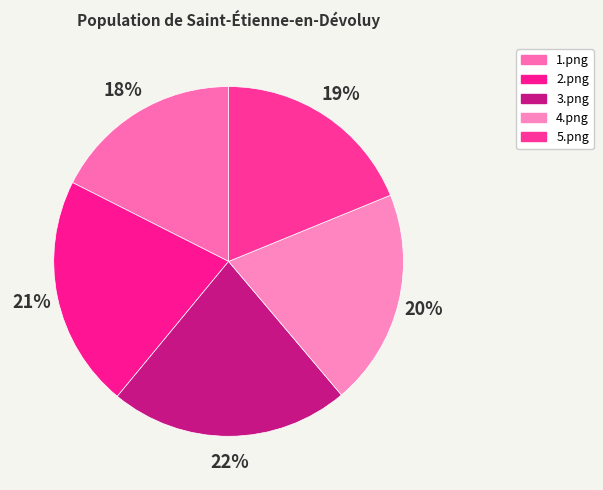

To the nearest percent, what percentage of the pie is 5.png?

19%